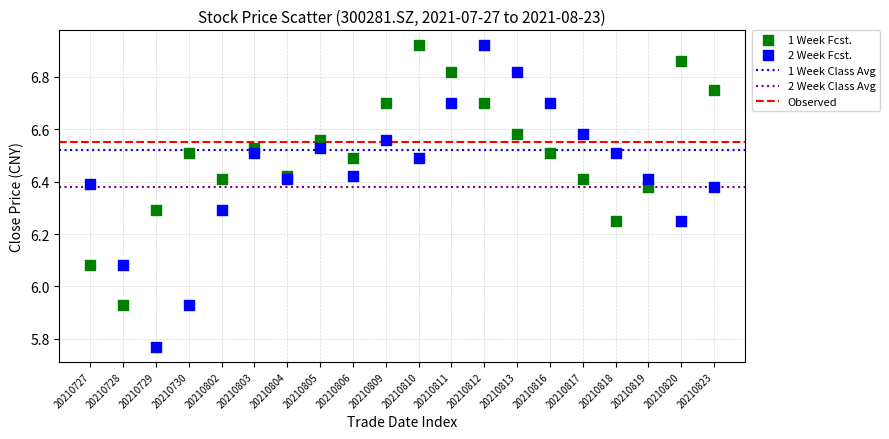

Which series reaches the minimum Y coordinate?

2 Week Fcst.